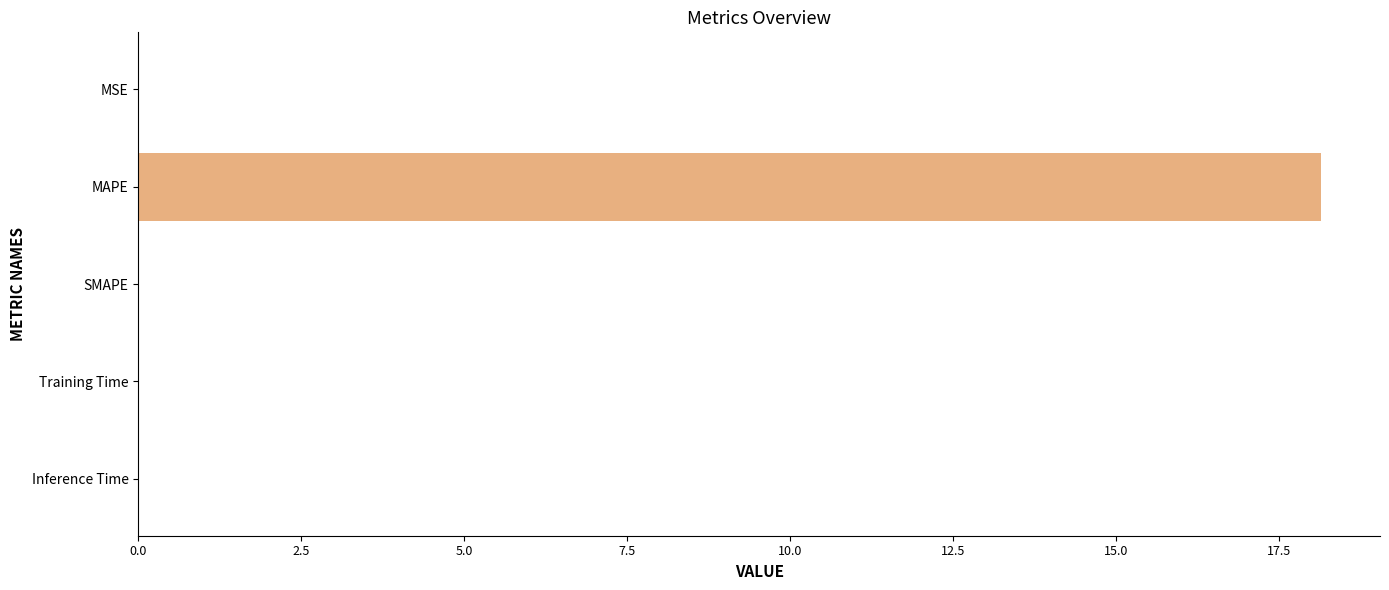

Is it true that the value at MAPE is 18.1?

True